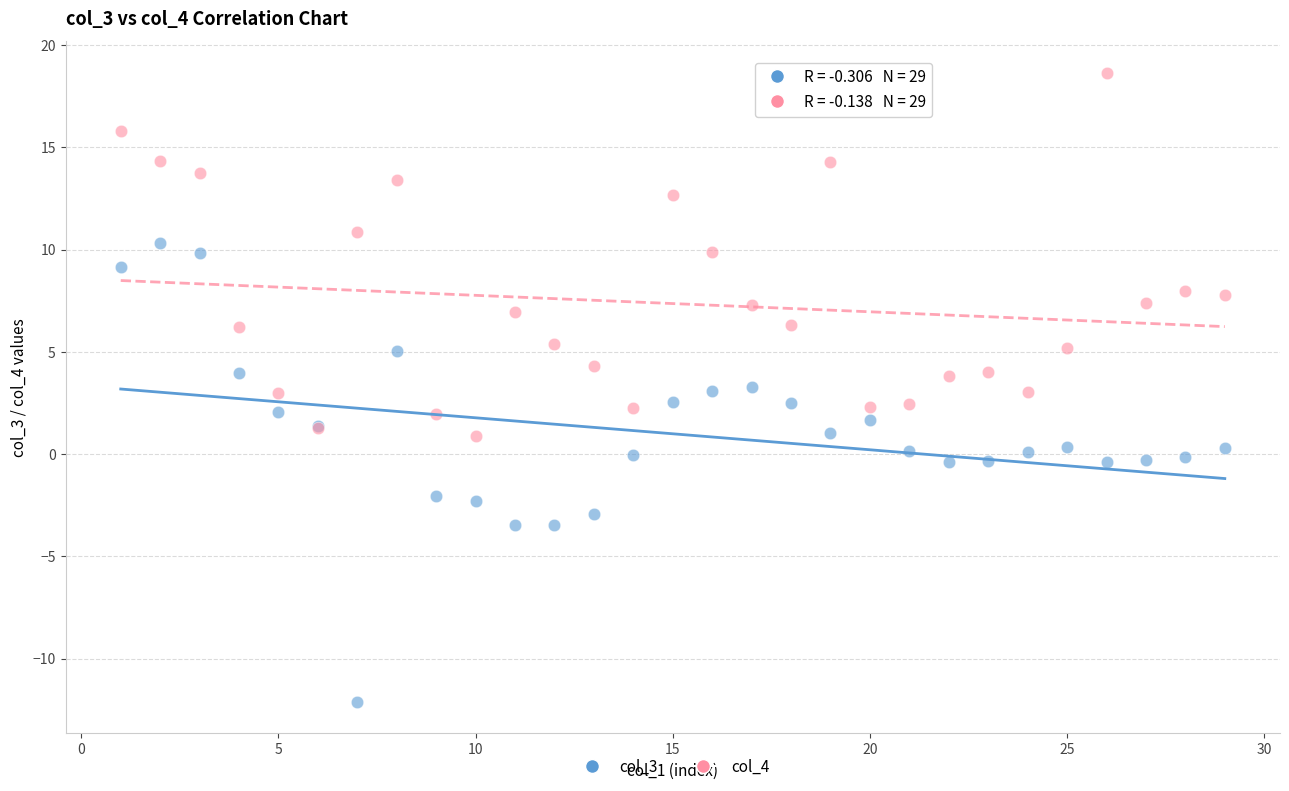

Which series has the largest Y range (max minus min)?

col_3